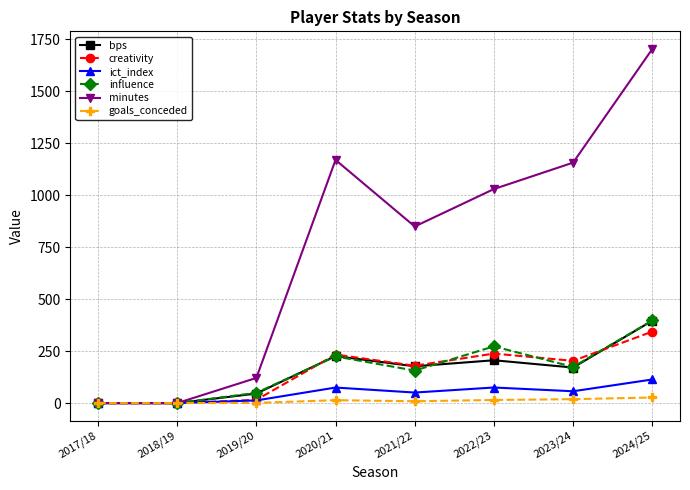

True or false: creativity has a value of 115.6 at 2020/21.

False